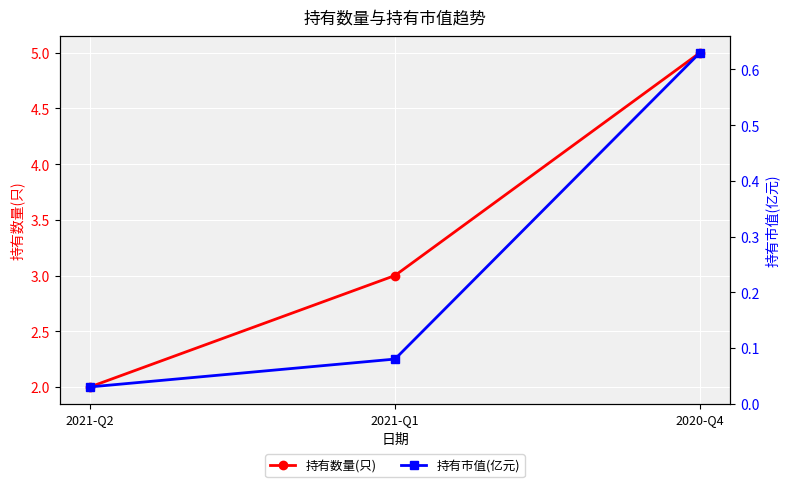

The value of 持有数量(只) at 2020-Q4 is 1.9. True or false?

False